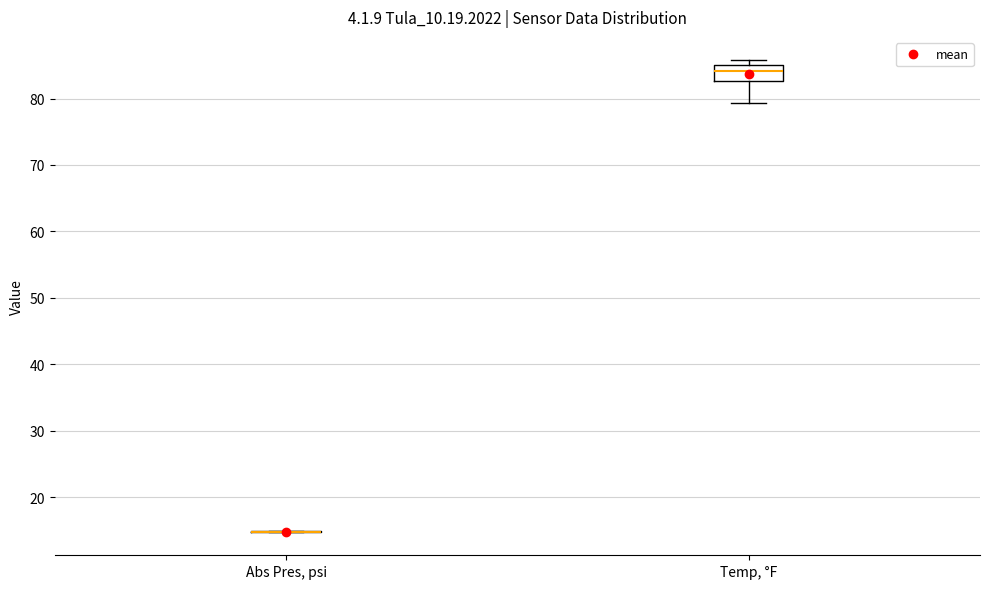

Reading left to right, transcribe this box plot: for each box, give where its median line is, the range the box spans, and where its two whiskers end, as read against the y-axis. The values are not printed on the chart, so give them approximately, as read against the axis.

Abs Pres, psi: box collapsed to a line at 15, whiskers 15 to 15
Temp, °F: median 84, box 83 to 85, whiskers 79 to 86